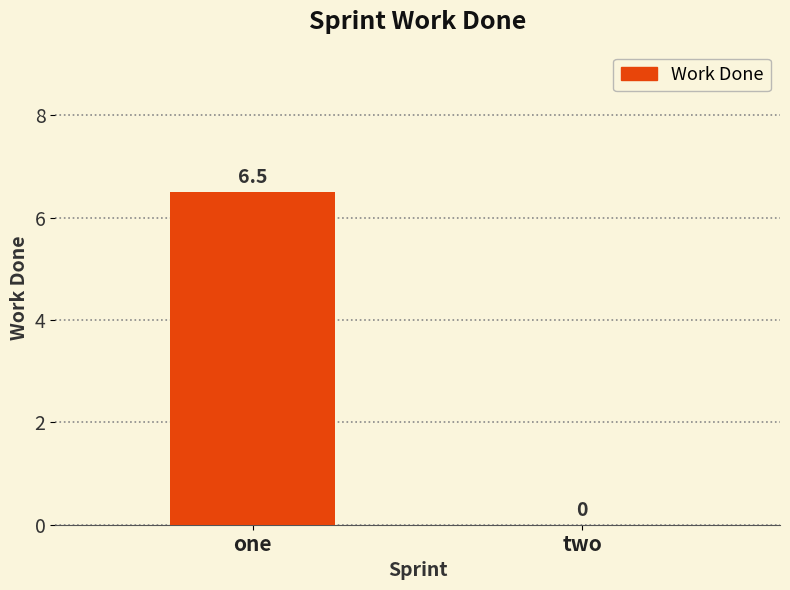

Reading left to right, transcribe all the data shown in this chart.

one=6.5	two=0.0